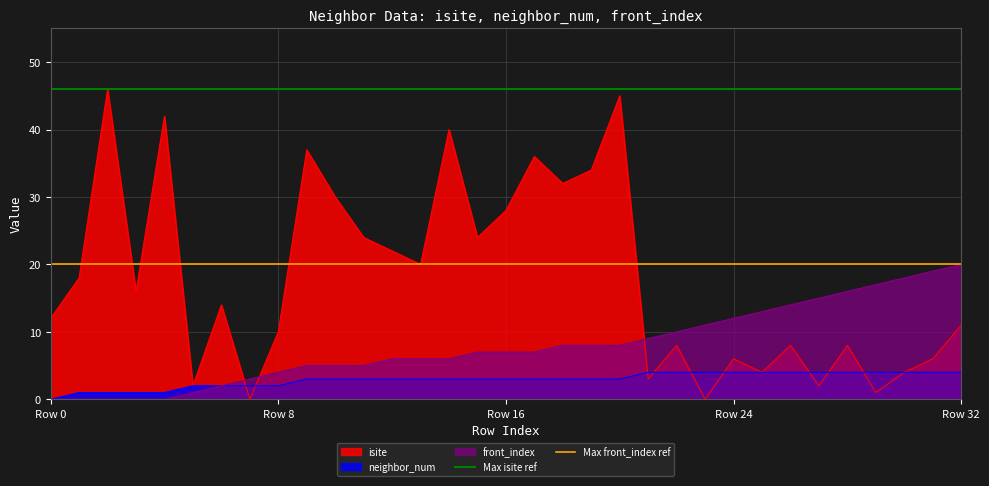

The neighbor_num series shows 6 at Row 32. True or false?

False